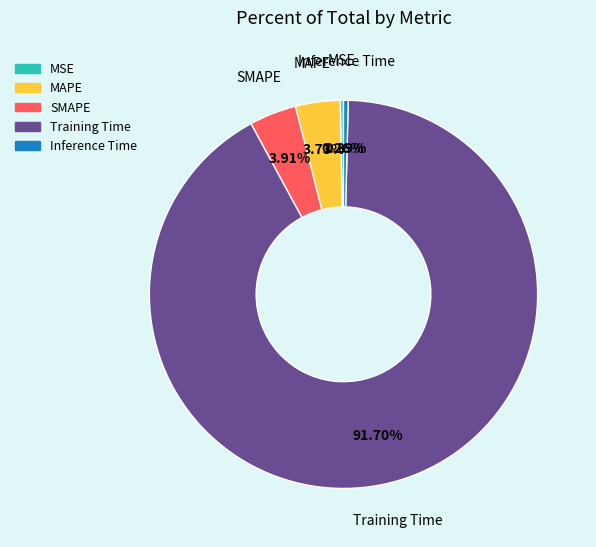

Is there any slice that represents more than half of the pie?

Yes